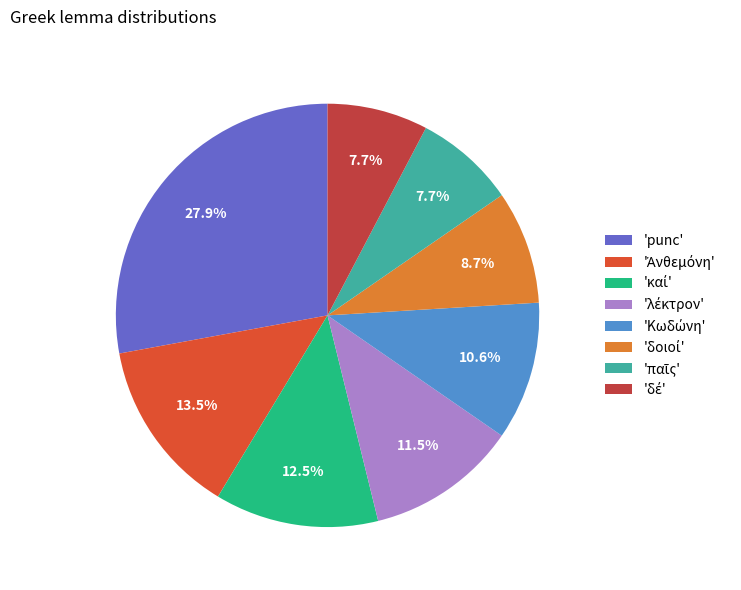

How many slices are in this pie chart?

8